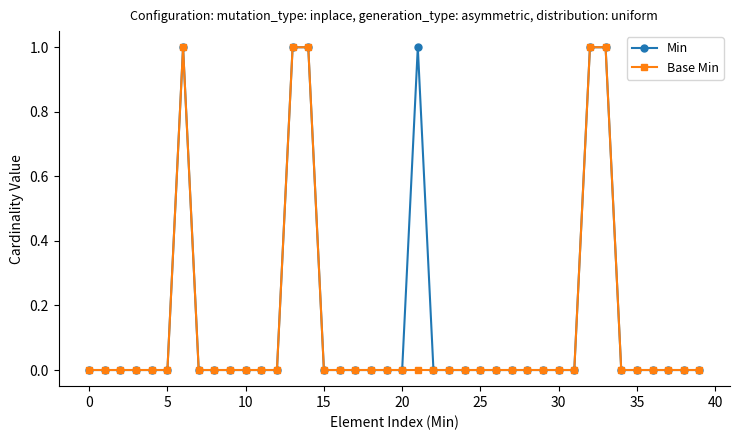

True or false: Min has more than 0 interior local peaks.

True